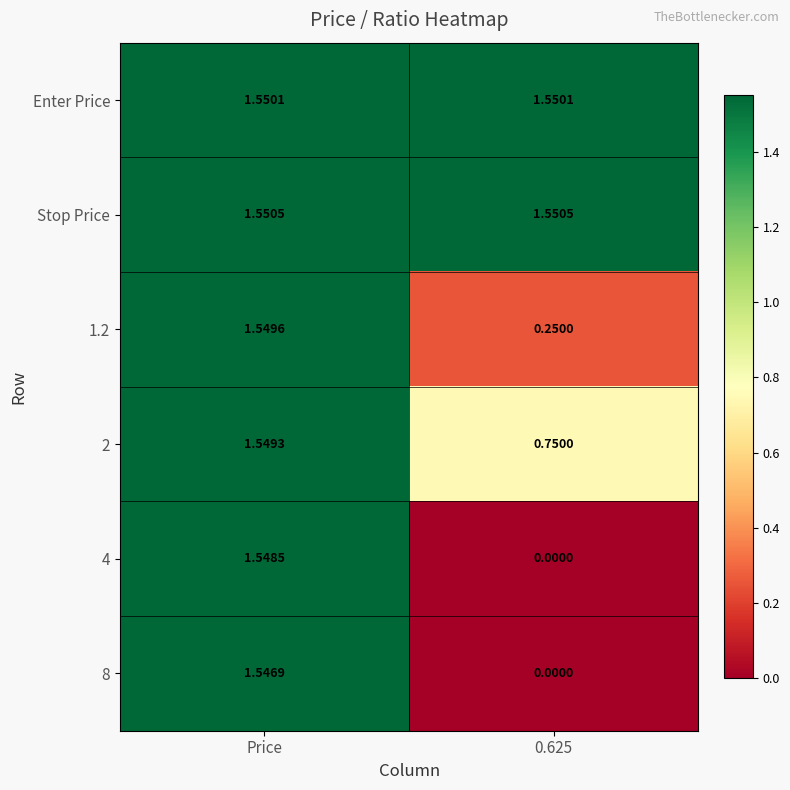

Which series has the largest total across all categories?

Stop Price